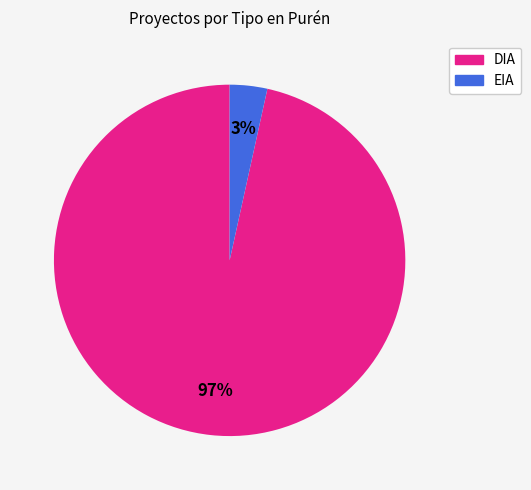

What is the largest slice in the pie chart?

DIA